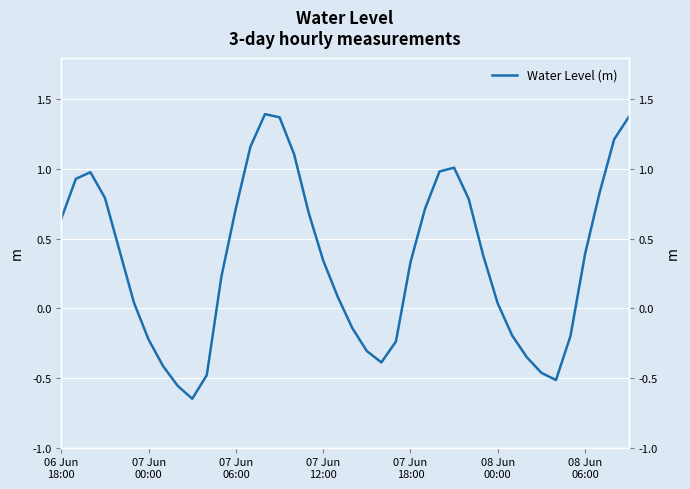

Which has a higher value, 19 or 32?

19